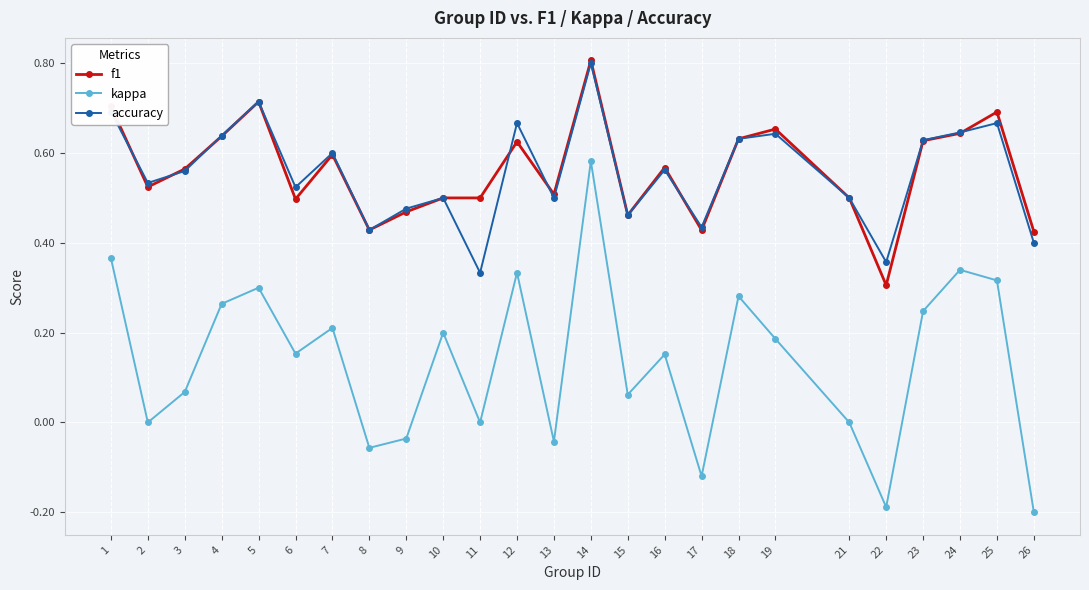

At which category does accuracy reach its first local peak?

5